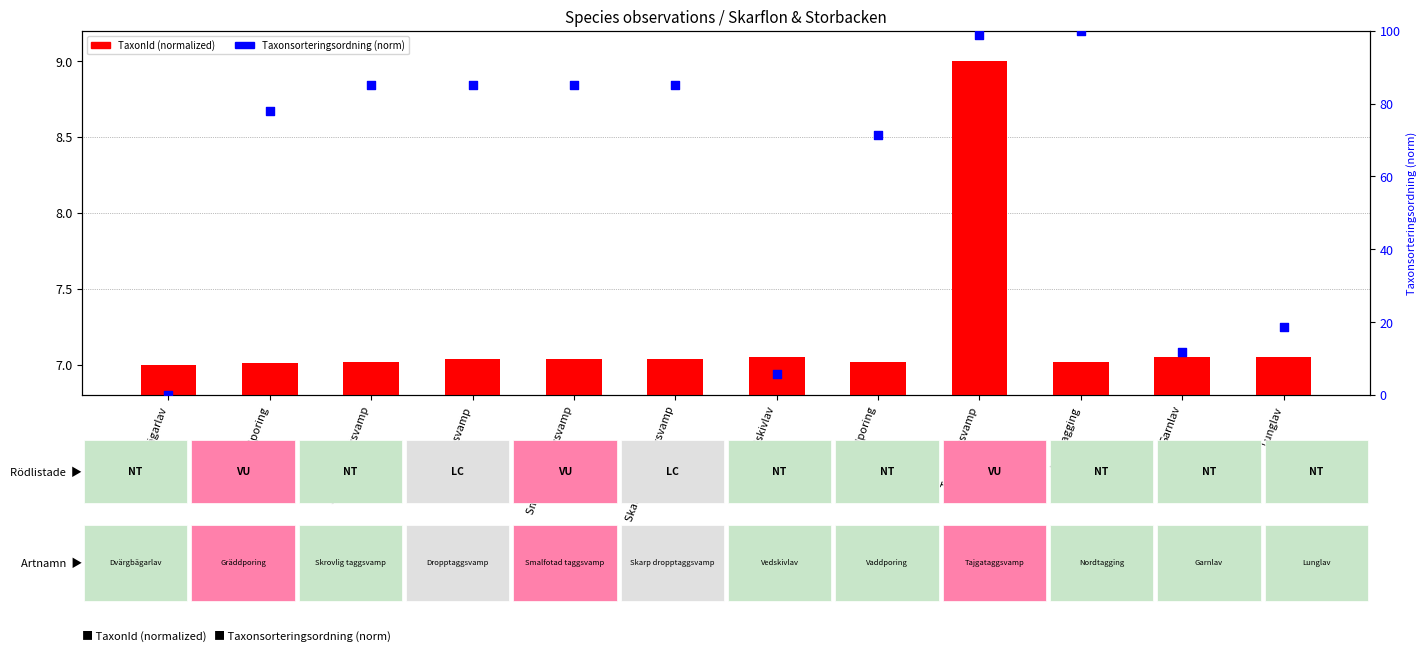

What are all the series names shown in the legend?

TaxonId (normalized), Taxonsorteringsordning (normalized)